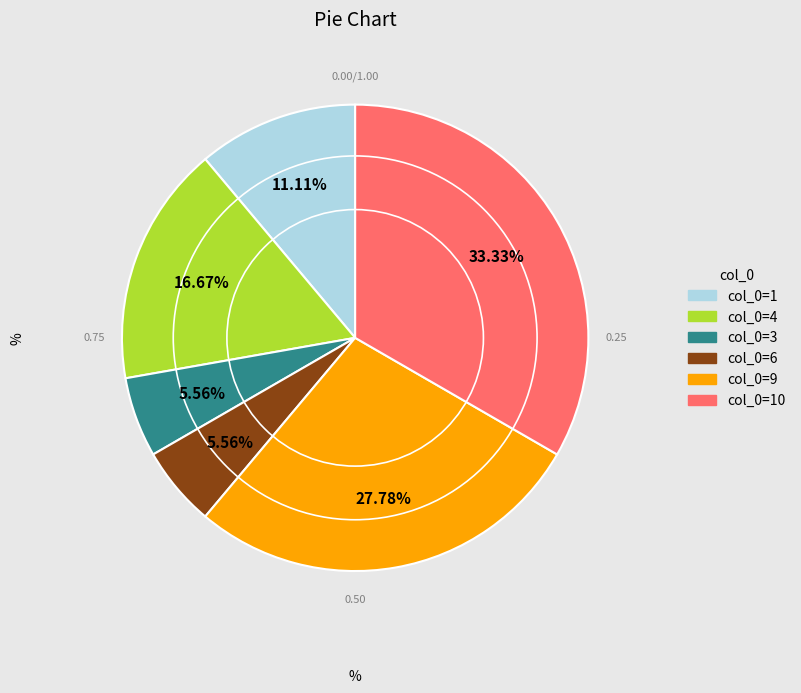

Is there a majority slice in this chart?

No